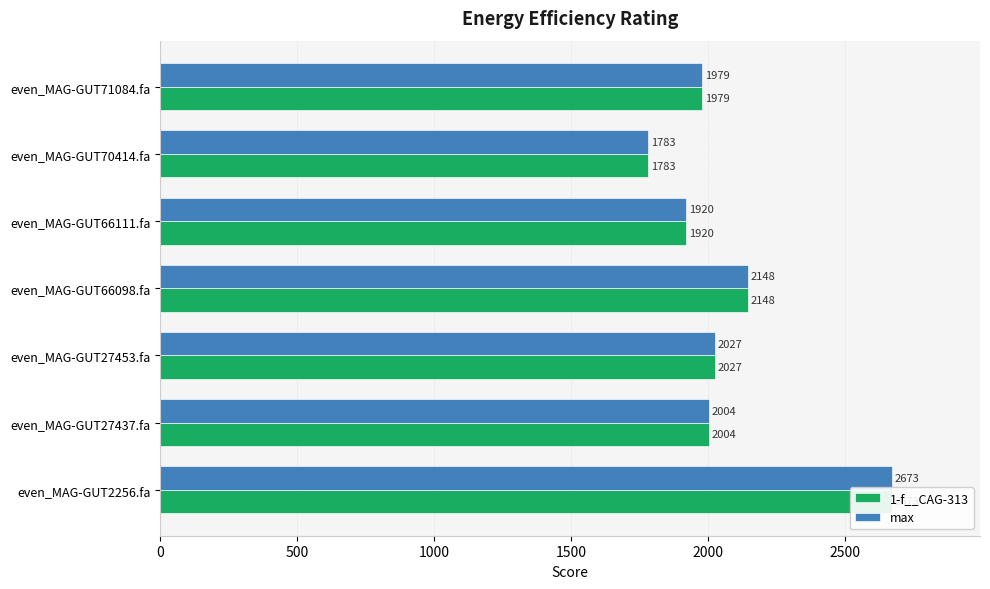

Which series has the widest spread of values?

1-f__CAG-313